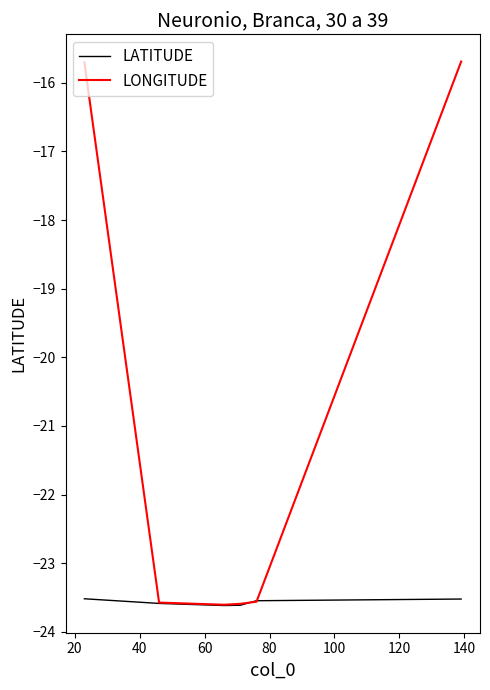

What is the highest value of the LONGITUDE series?

-15.7